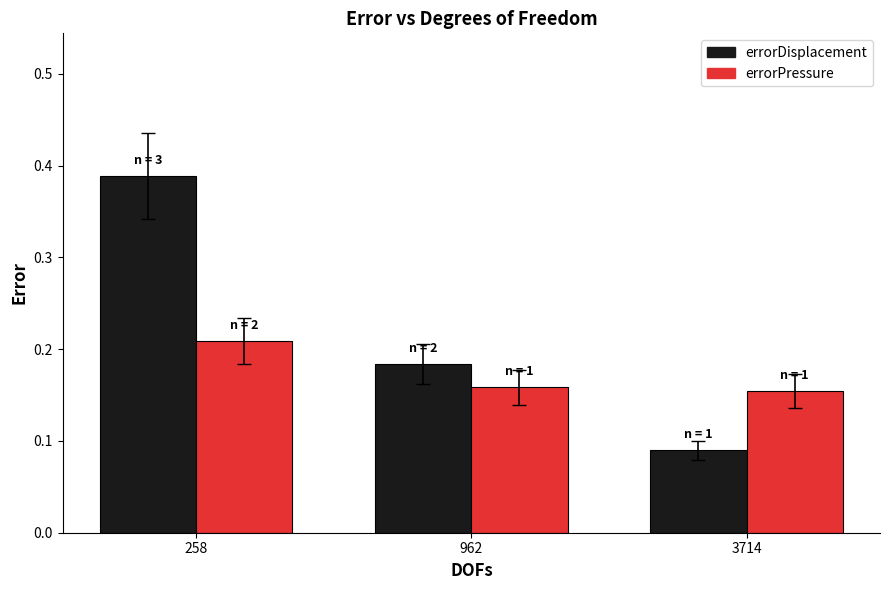

Which series has the largest range (max minus min)?

errorDisplacement